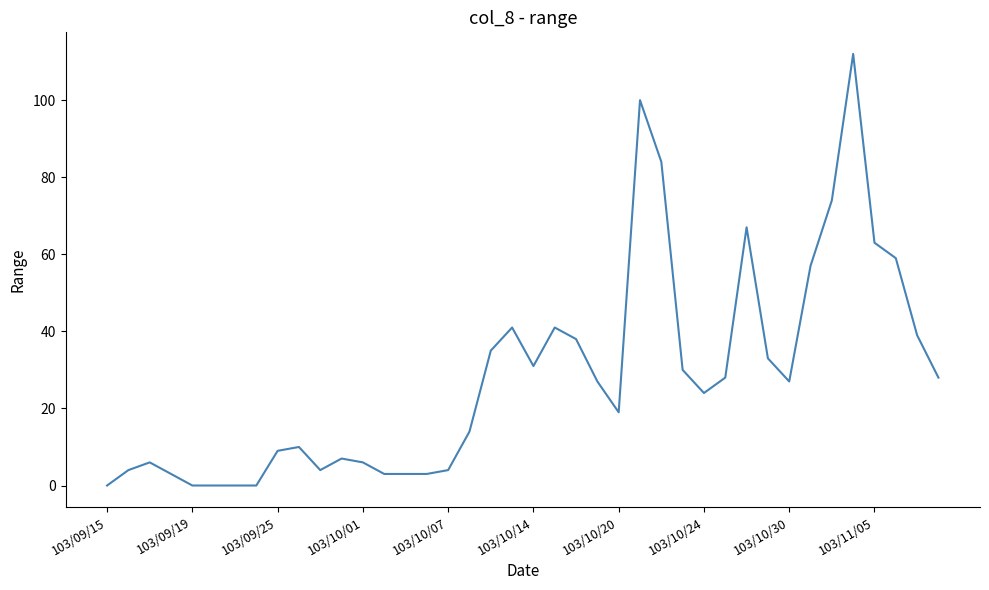

What is the maximum value shown in the chart?

112